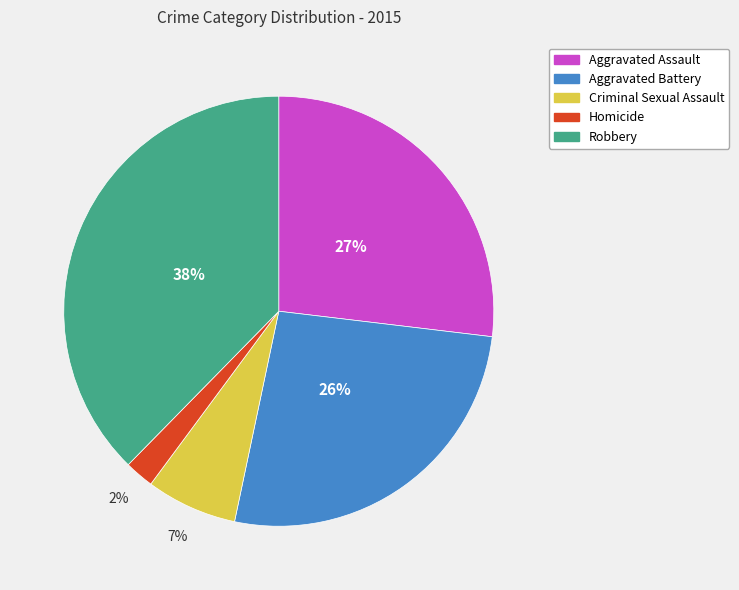

To the nearest percent, what portion does Aggravated Assault represent?

27%